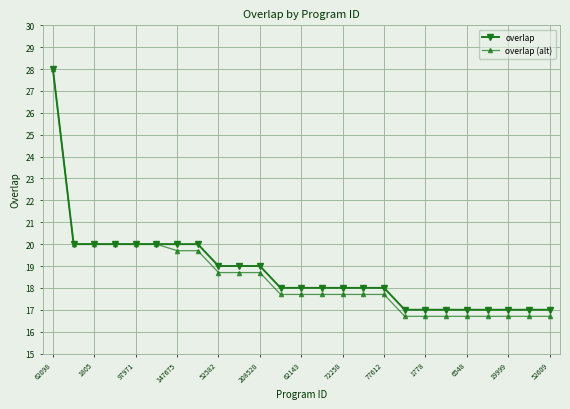

Which series has the widest spread of values?

overlap (alt)